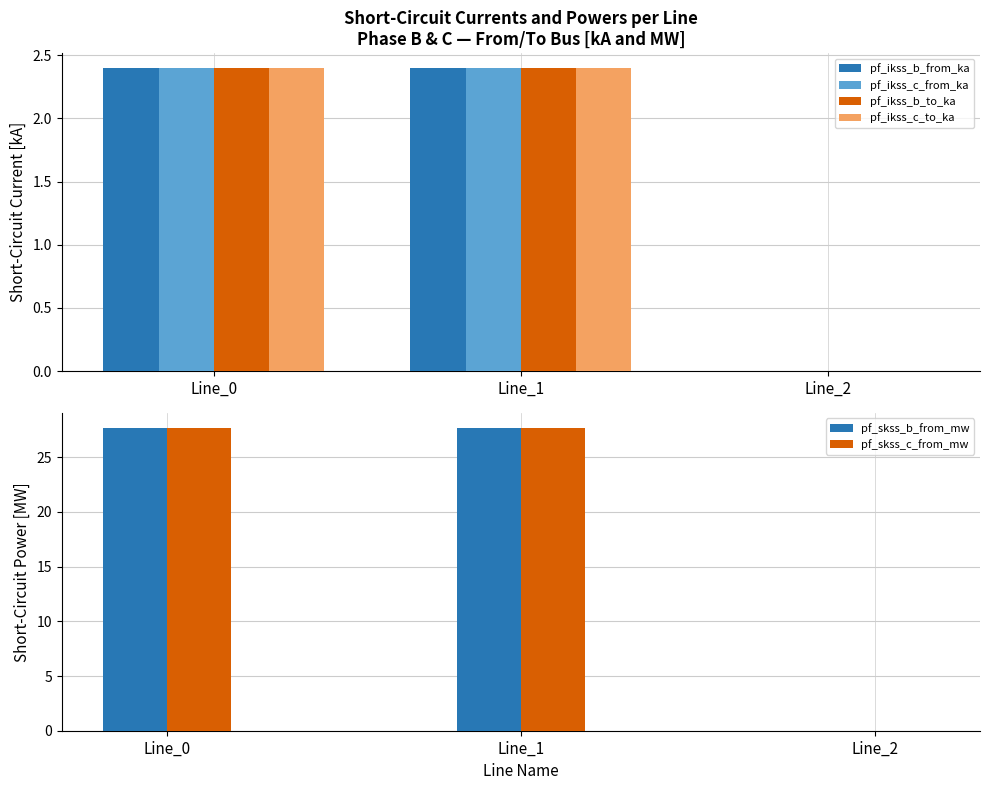

At which category is the sum across all series the highest?

Line_1